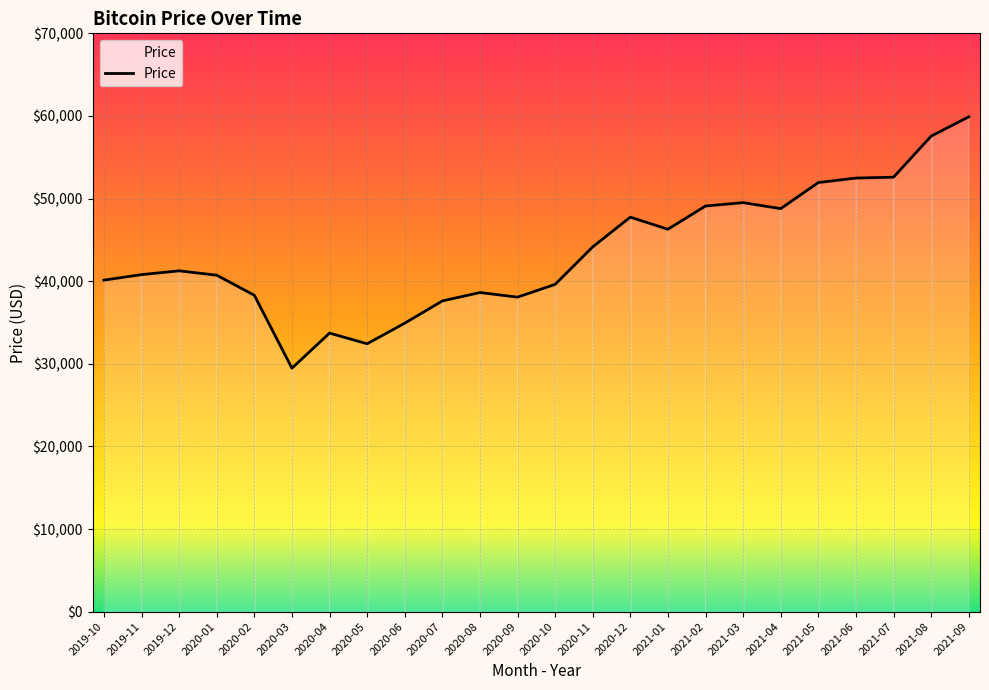

What is the change in value from 2019-10 to 2021-05?

+11808.4